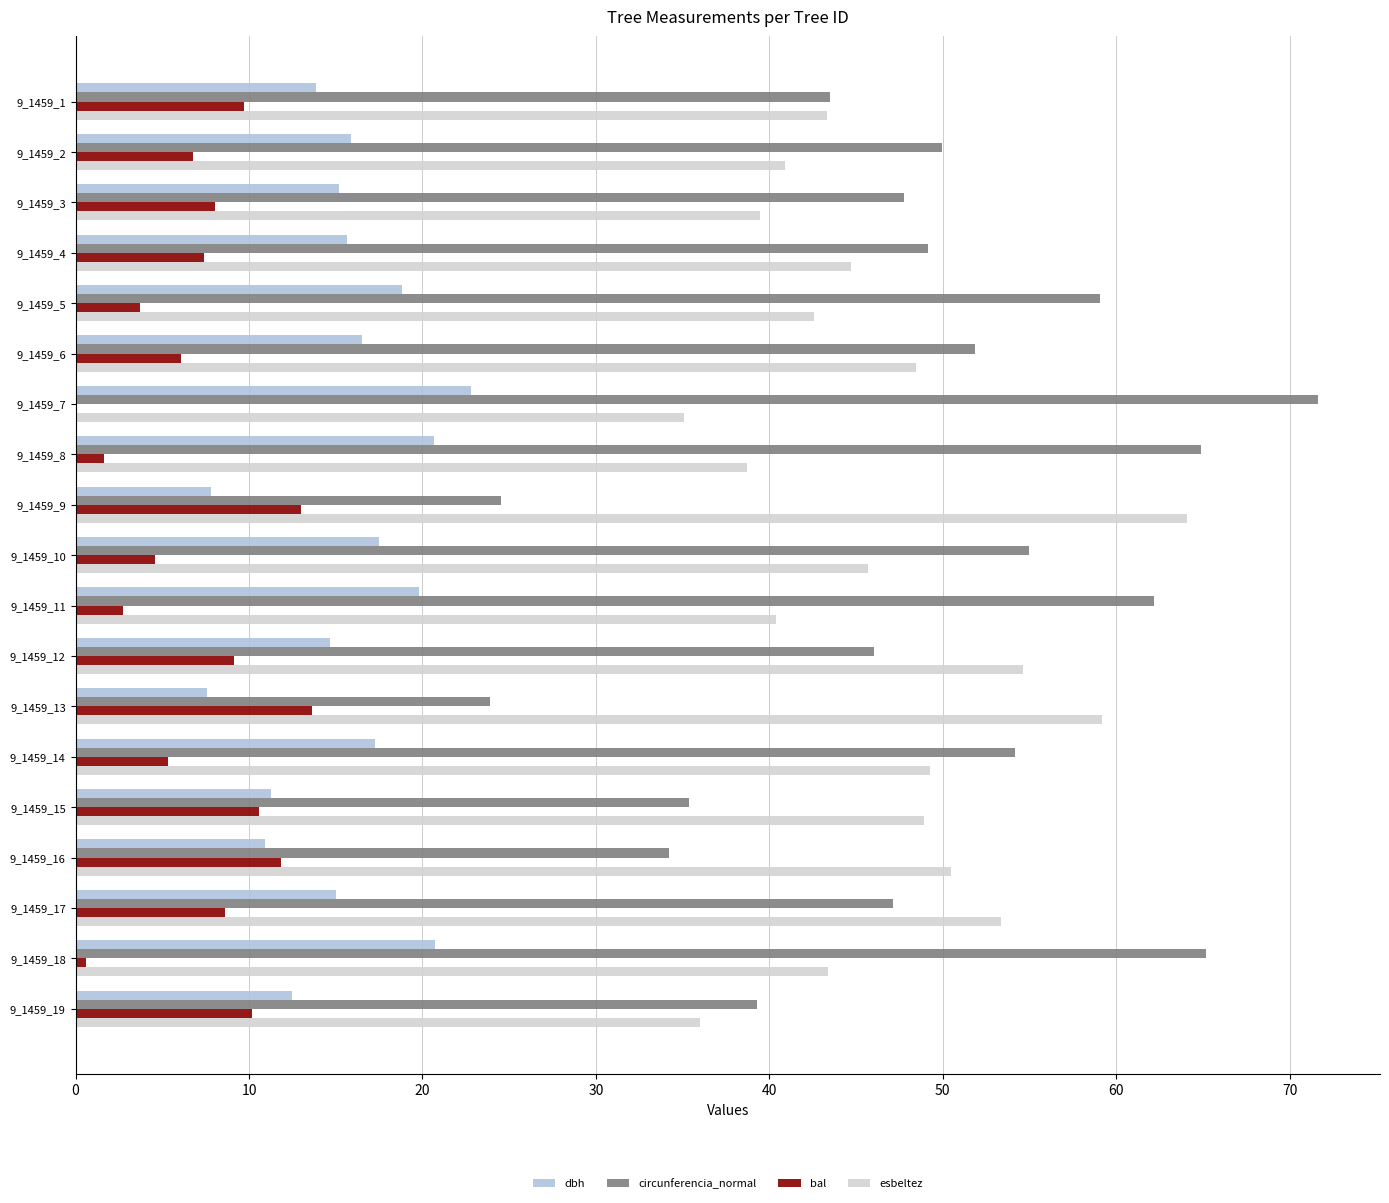

List the series in order of their peak value, lowest first.

bal, dbh, esbeltez, circunferencia_normal